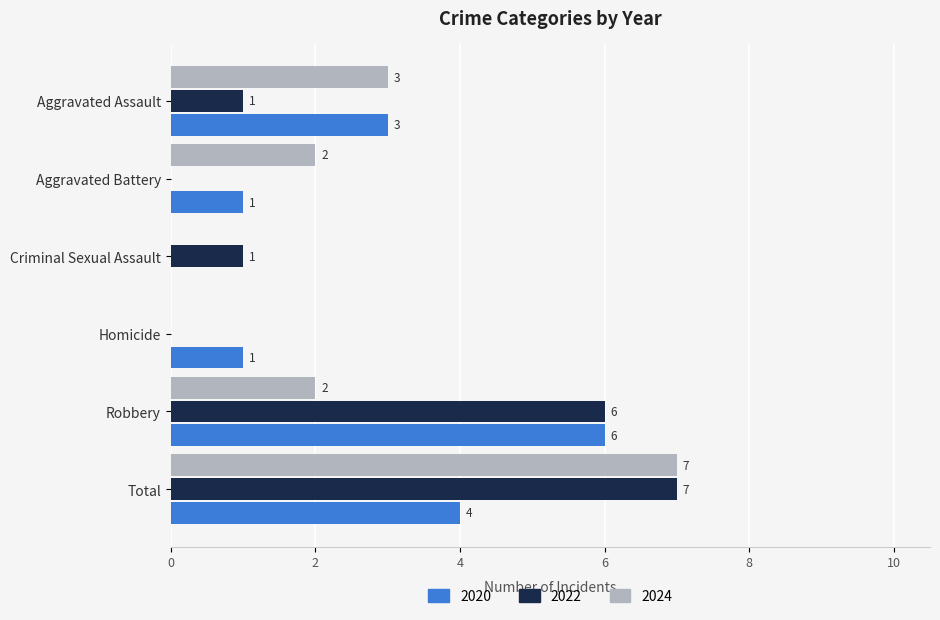

Is it true that 2024 equals 4 at Aggravated Assault?

False